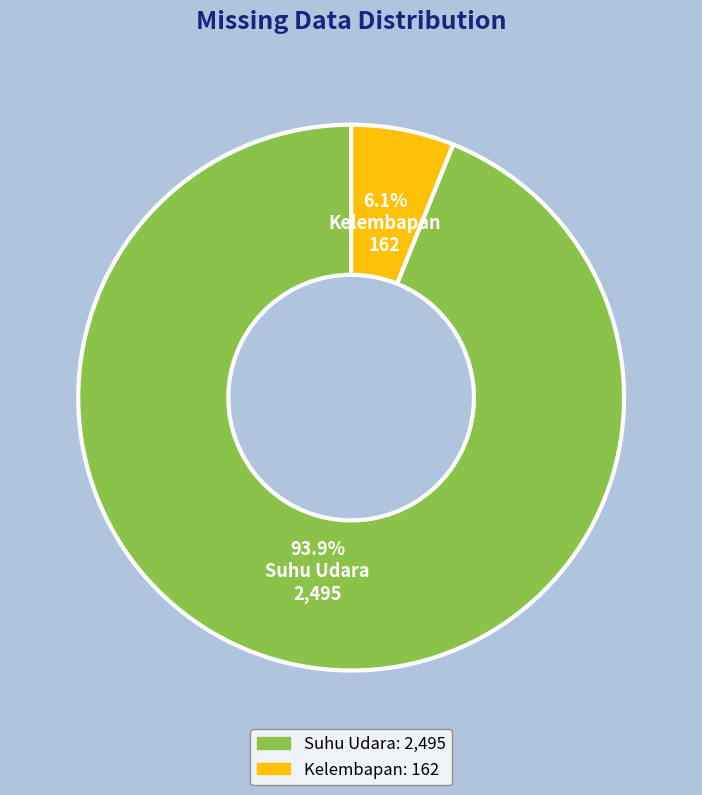

Which slice is the smallest?

Kelembapan